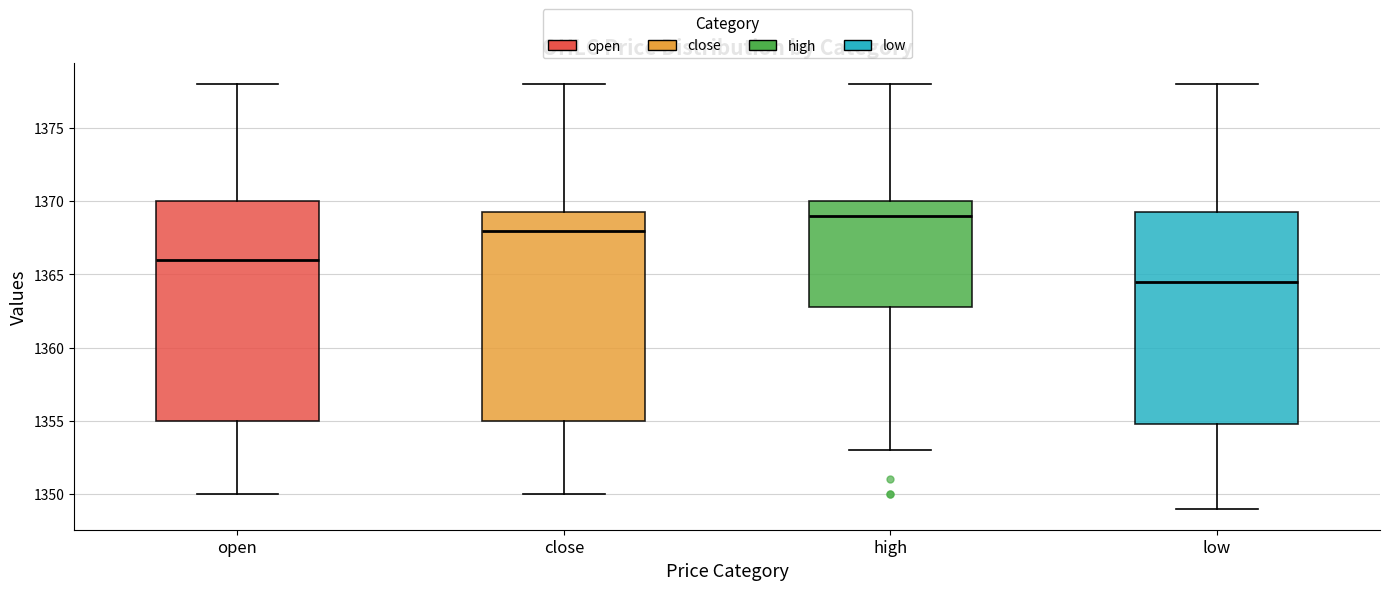

Reading left to right, transcribe this box plot: for each box, give where its median line is, the range the box spans, and where its two whiskers end, as read against the y-axis. The values are not printed on the chart, so give them approximately, as read against the axis.

open: median 1366.0, box 1355.0 to 1370.0, whiskers 1350.0 to 1378.0
close: median 1368.0, box 1355.0 to 1369.5, whiskers 1350.0 to 1378.0
high: median 1369.0, box 1363.0 to 1370.0, whiskers 1353.0 to 1378.0
low: median 1364.5, box 1355.0 to 1369.5, whiskers 1349.0 to 1378.0